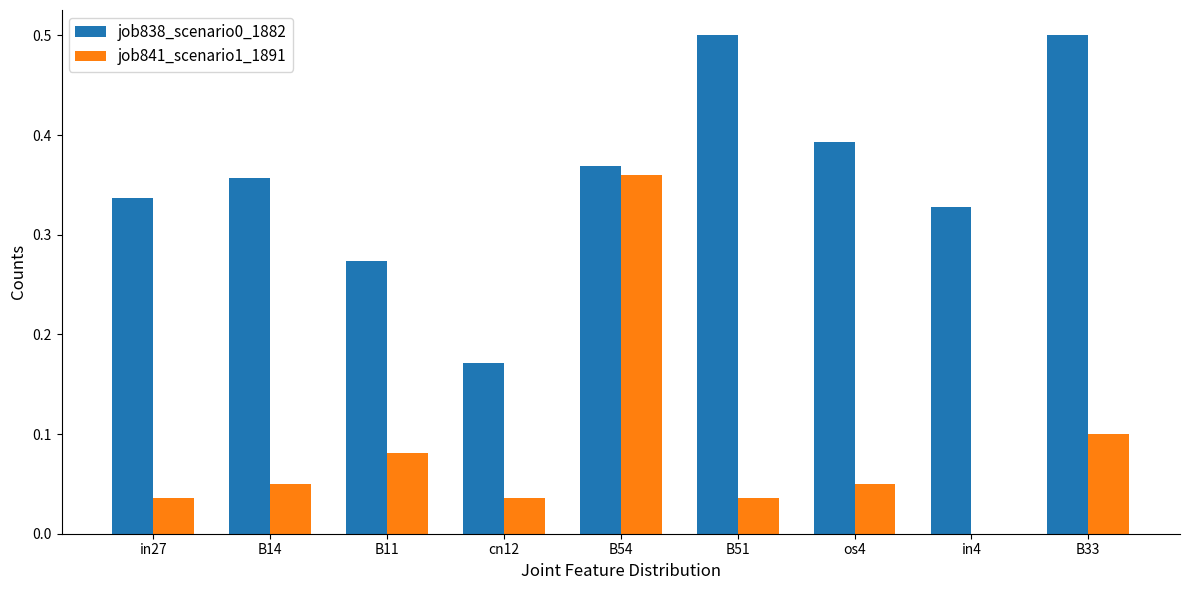

True or false: job841_scenario1_1891 has a value of 0.0 at in4.

True